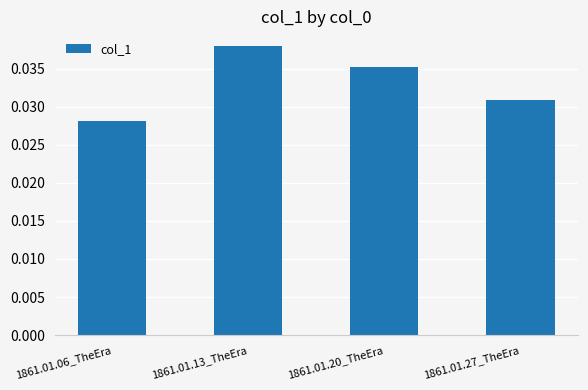

What is the label of the 2nd bar from the right?

1861.01.20_TheEra